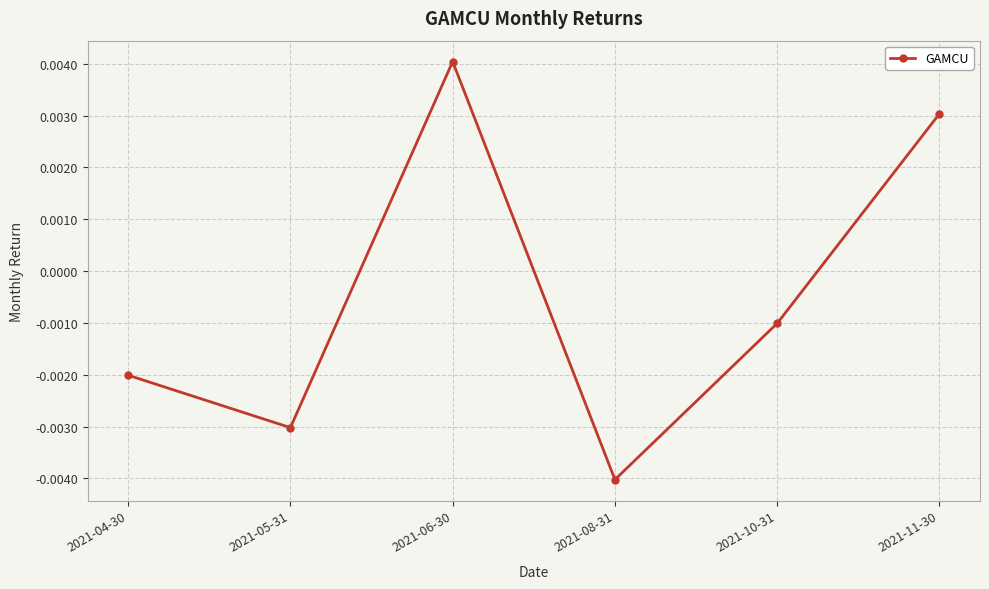

What position from the left is 2021-04-30?

1